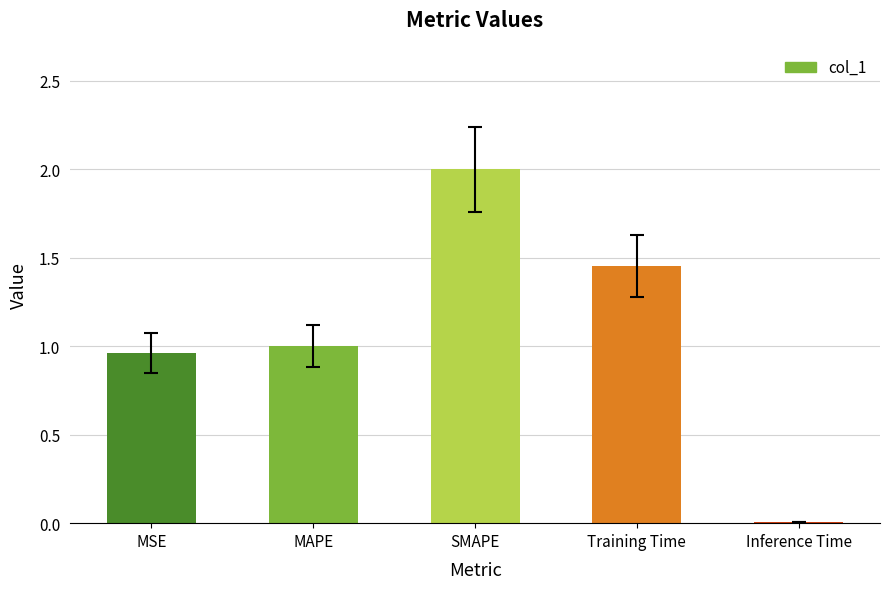

Which category has the lowest value across all series?

Inference Time